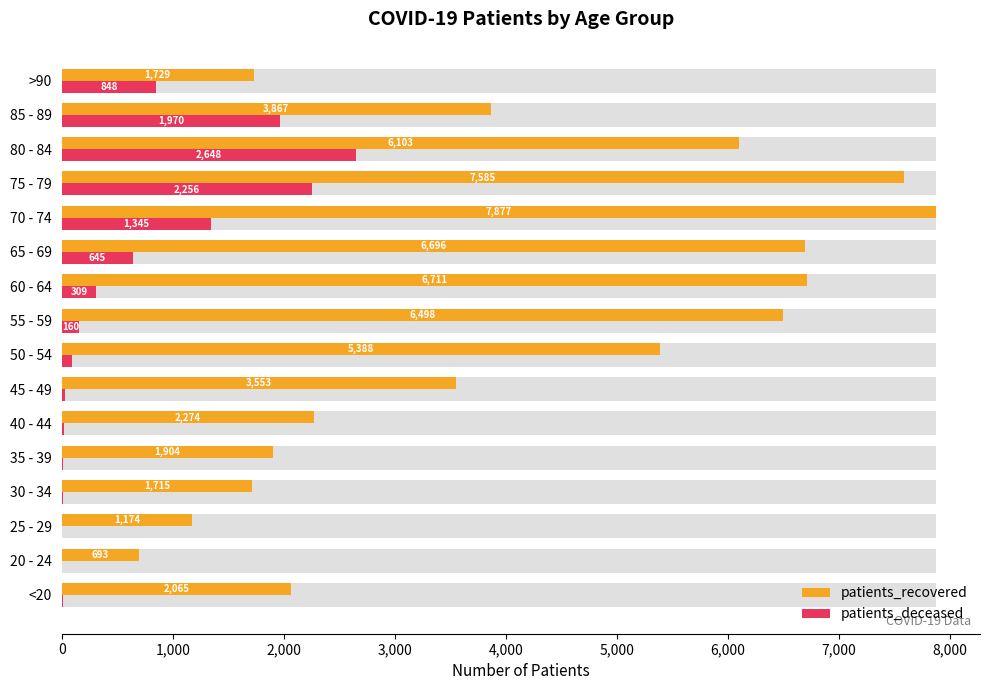

What value does the patients_recovered series have at 55 - 59, to the nearest 100?

6500